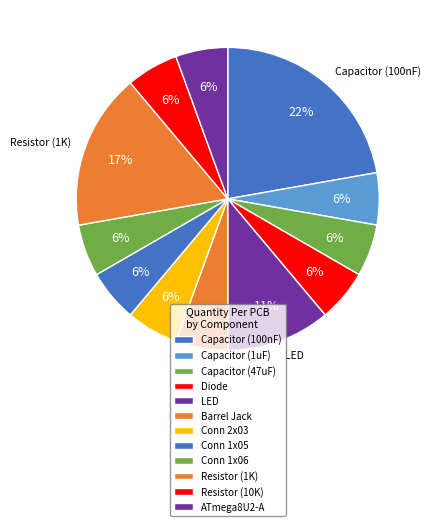

How many segments does this pie chart have?

12